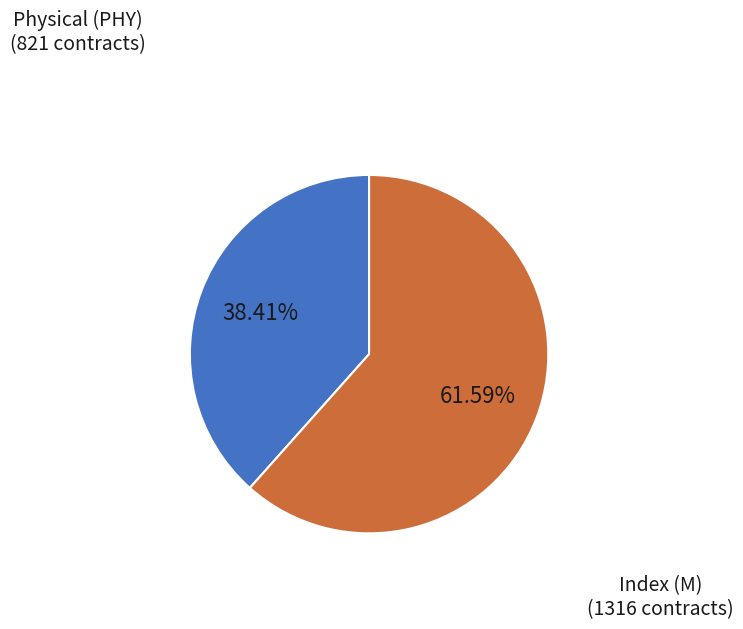

How many slices are in this pie chart?

2